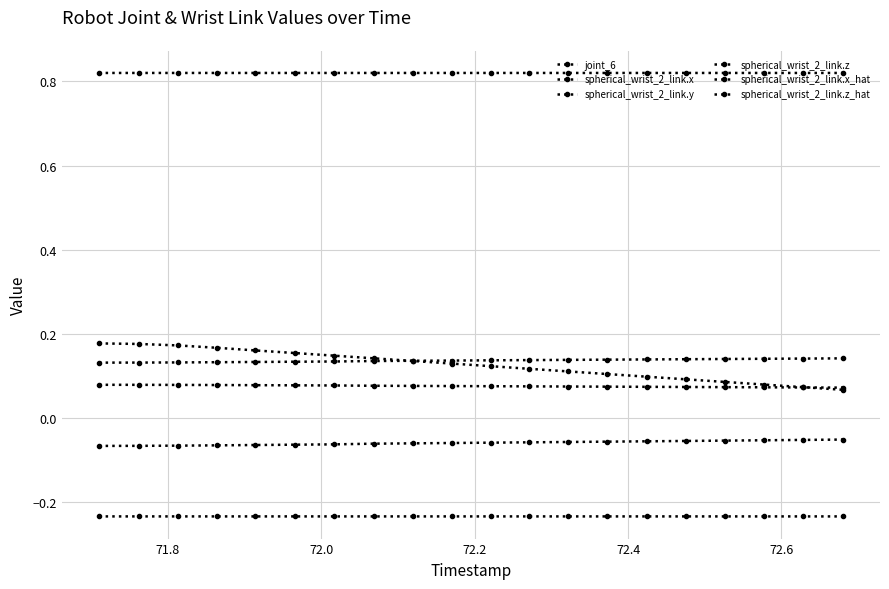

How many lines are shown in the chart?

6